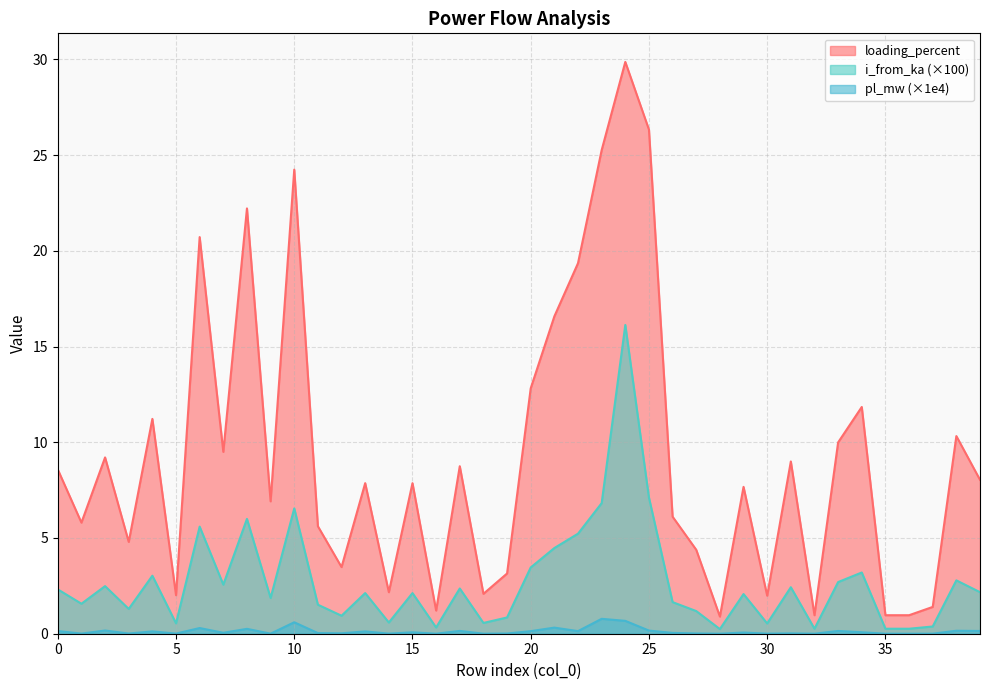

Which category has the lowest value in the i_from_ka series?

28